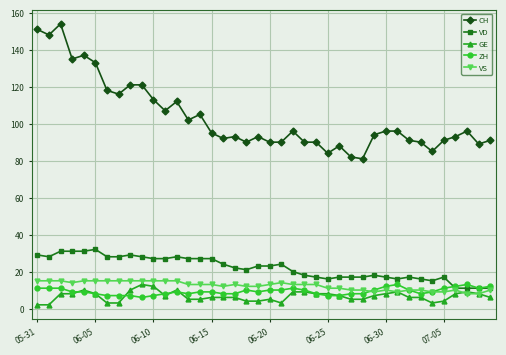

What is the maximum value shown in the chart?

154